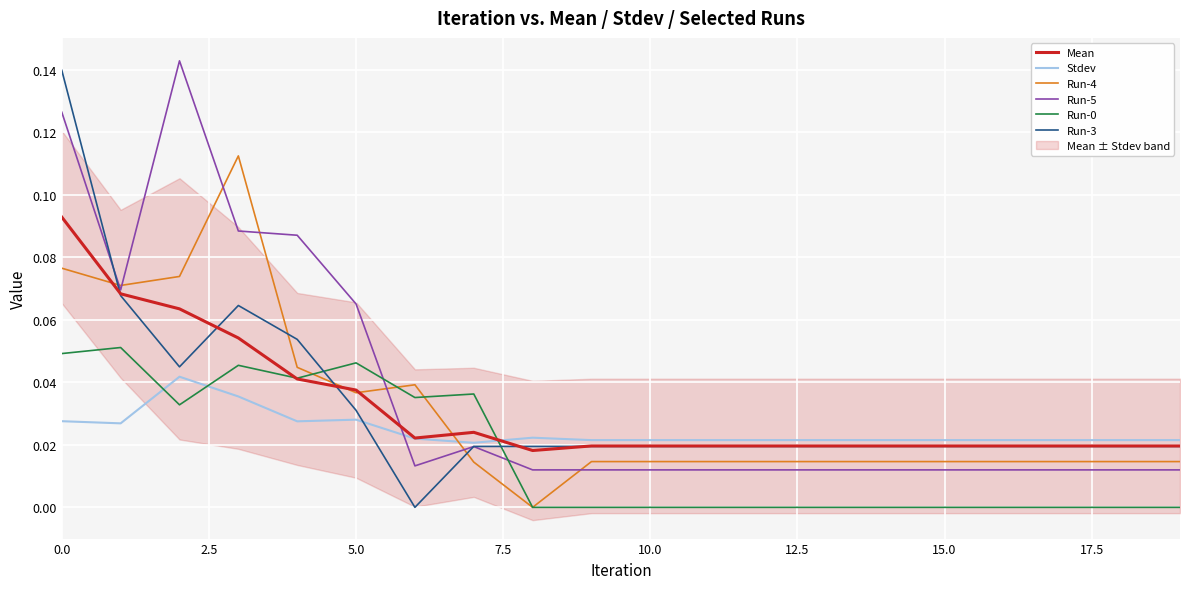

The Run-0 series shows 0.0 at 11. True or false?

True